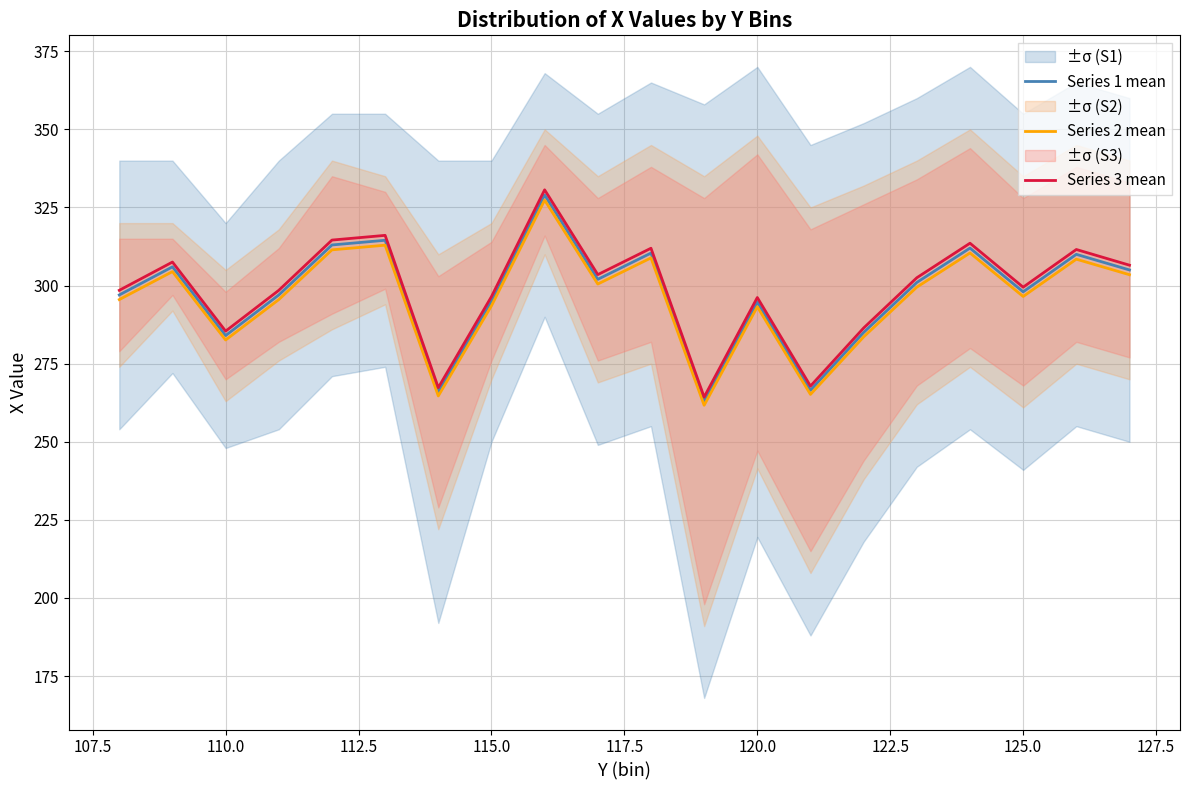

What are all the series names shown in the legend?

Series 1 mean, Series 2 mean, Series 3 mean